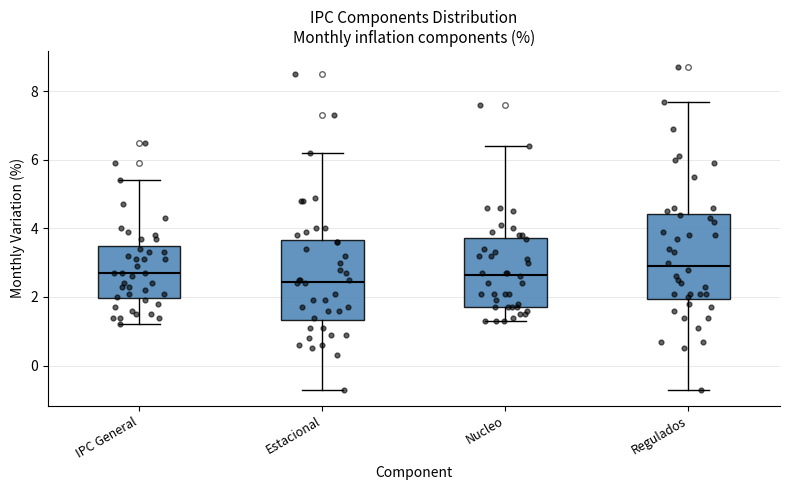

Where is the lower edge of the box for Estacional on the y-axis? The values are not printed on the chart, so give them approximately, as read against the axis.

1.4